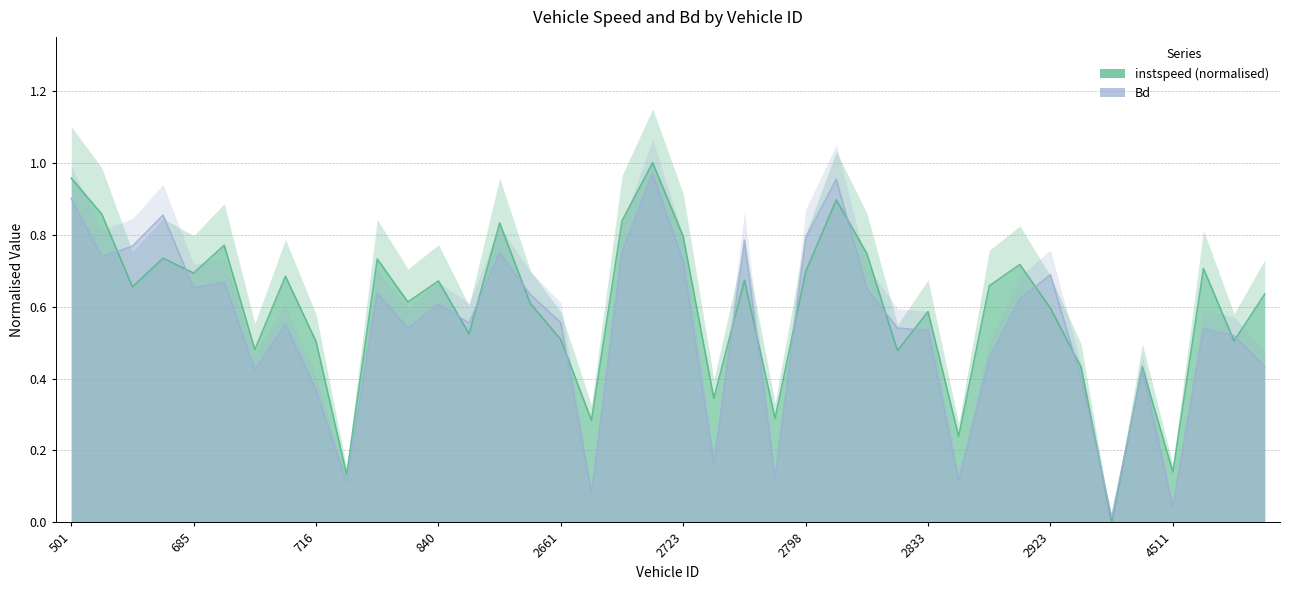

After their last crossing, which series has the higher values: Bd or instspeed?

instspeed